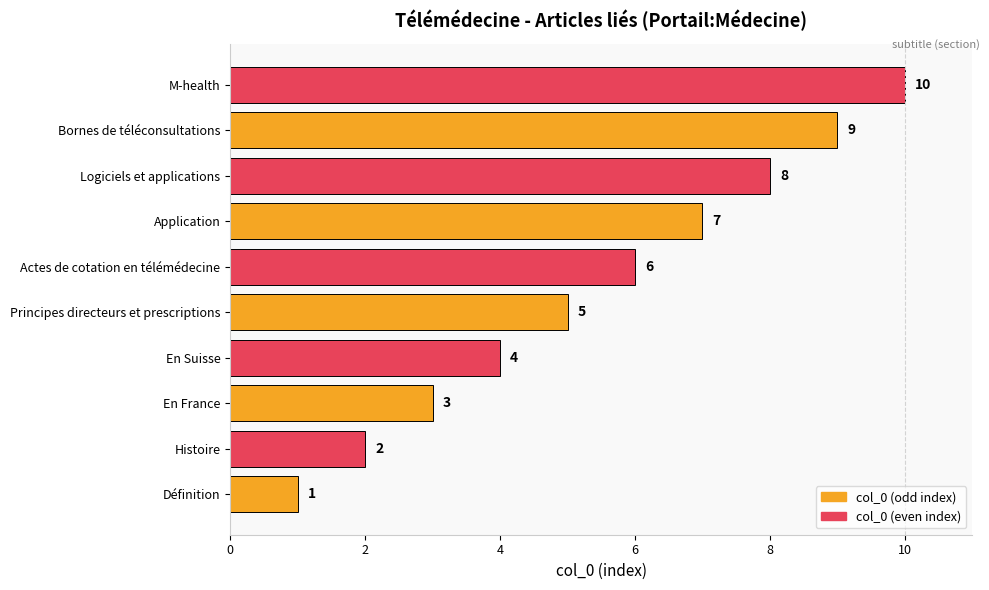

Count the values in the range 3 to 8.

6